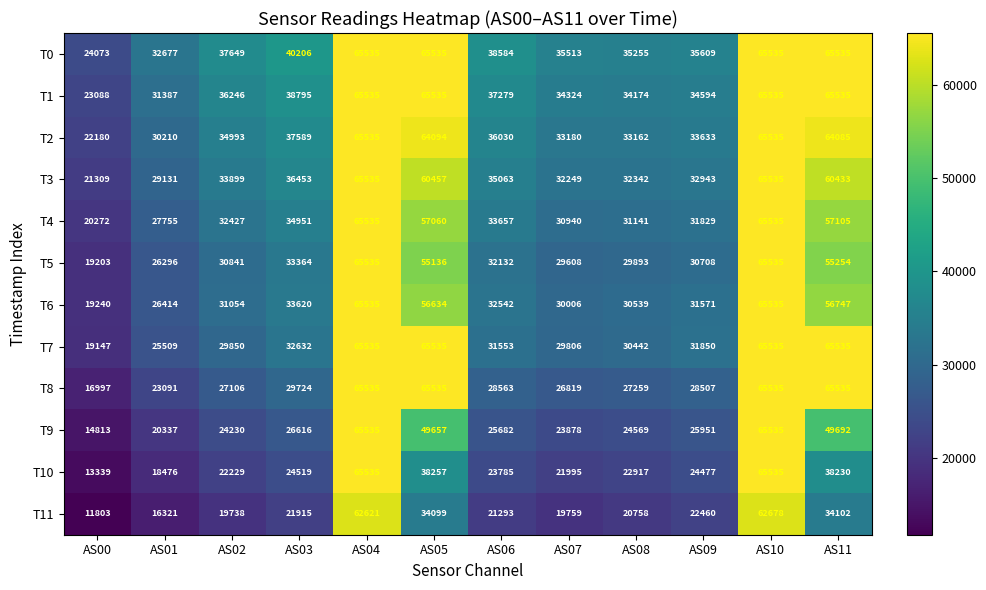

How many data points does each series have?

12